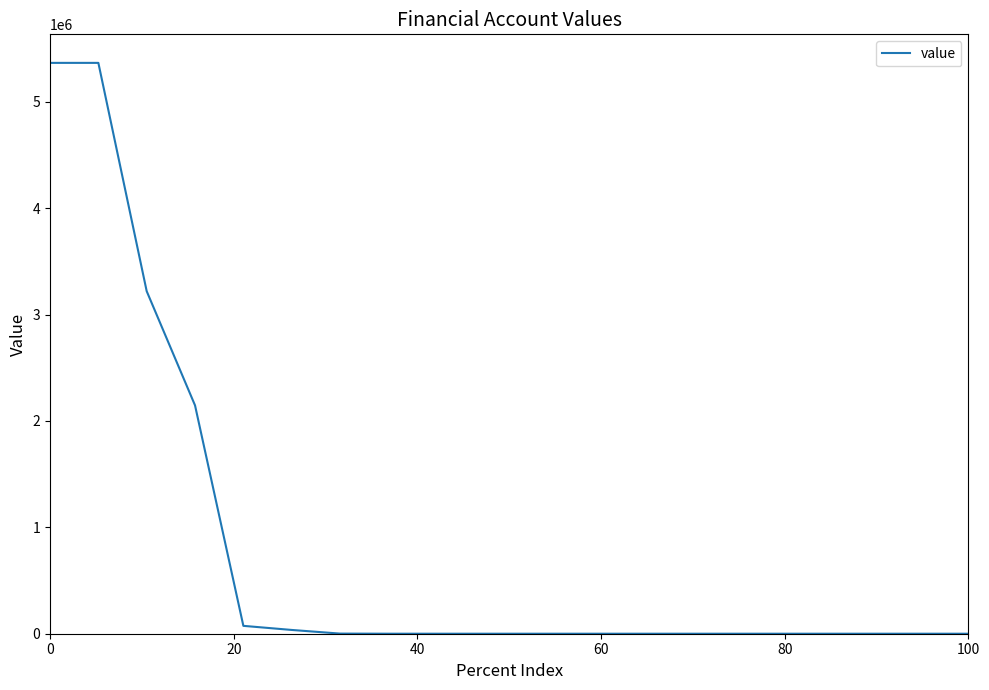

What is the difference between the maximum and minimum values?

5366560.6